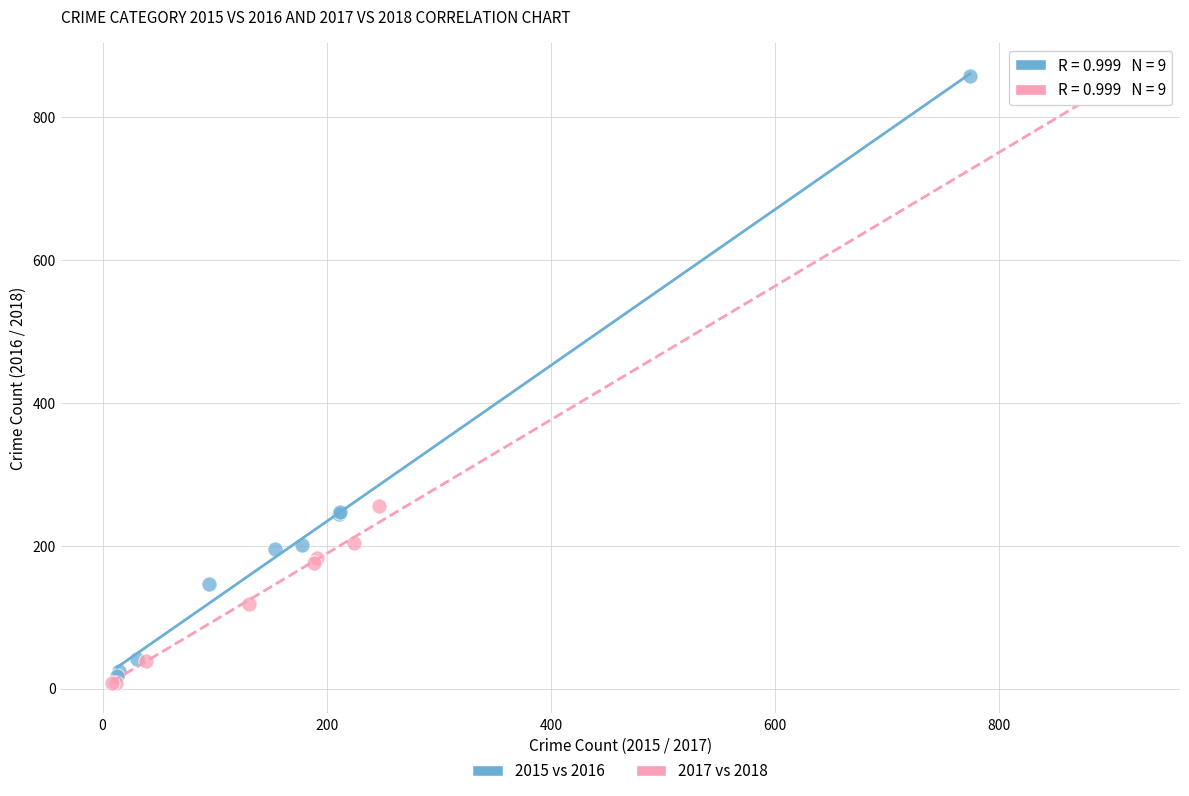

Which series has the widest spread of Y values?

2017 vs 2018